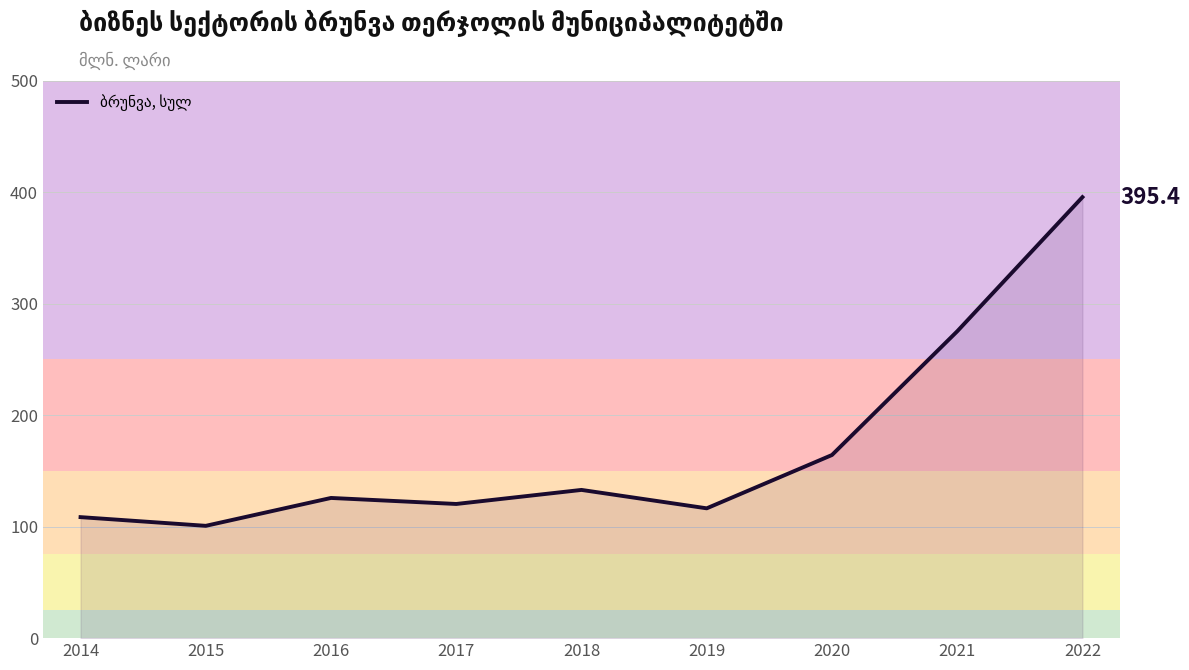

Approximately how many times larger is the value at 2017 compared to 2016?

1.0